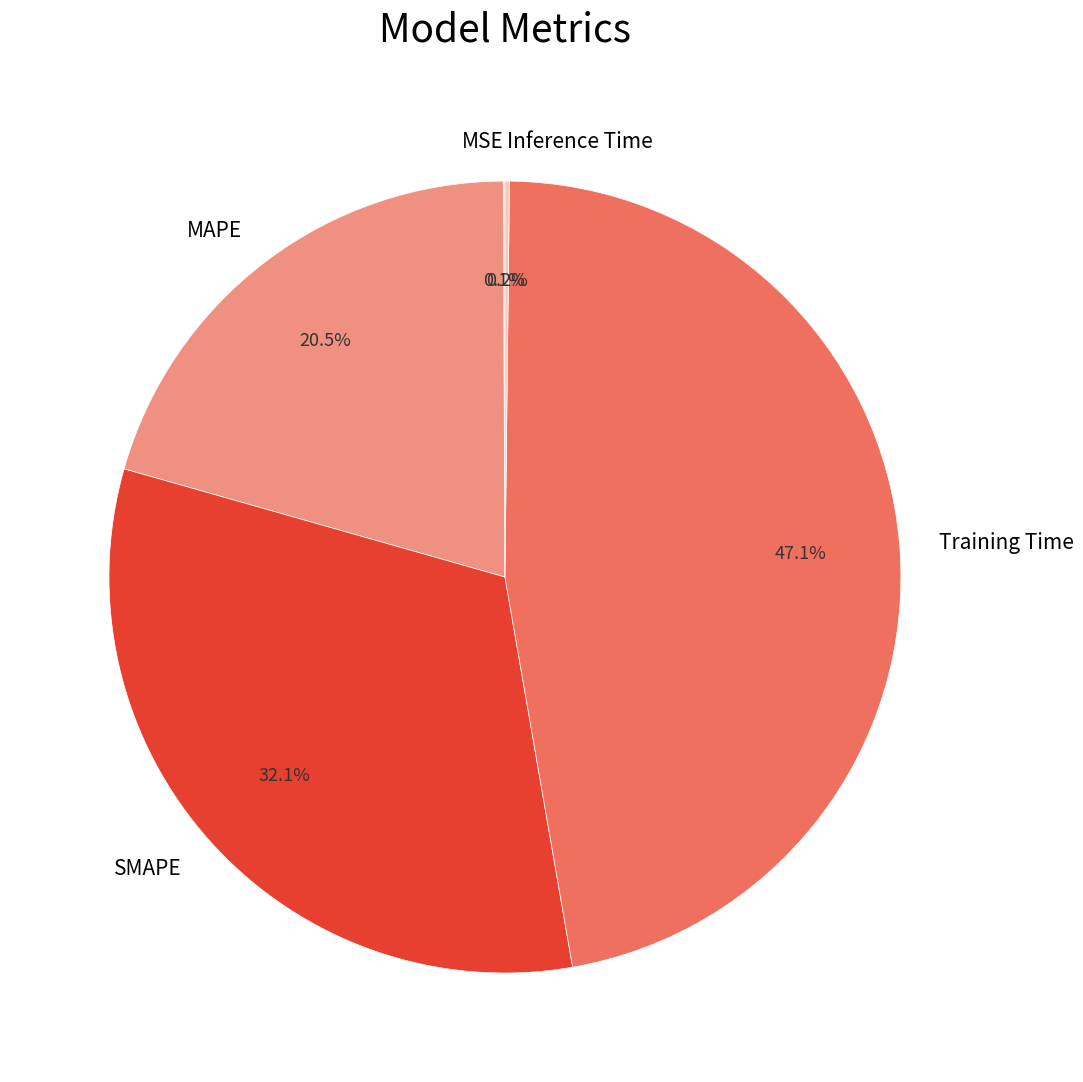

What percentage is NOT represented by SMAPE?

67.9%